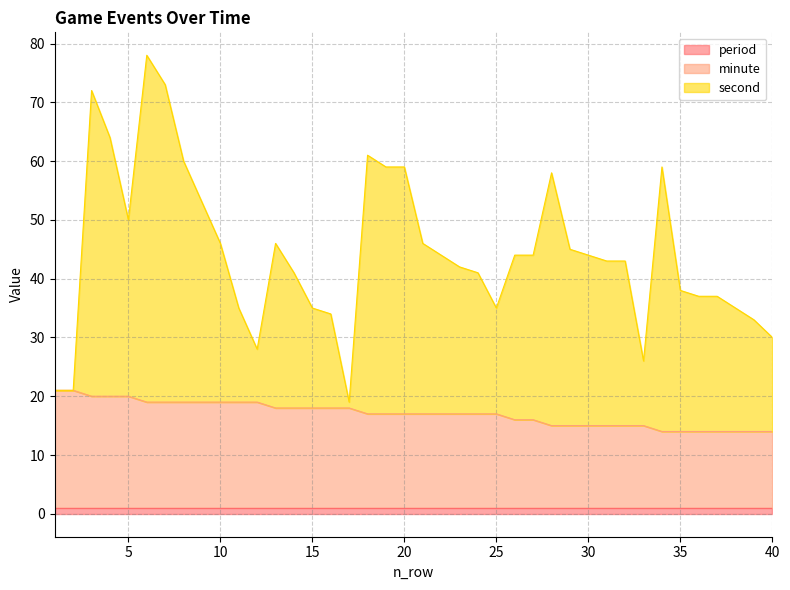

What is the maximum value shown in the chart?

78